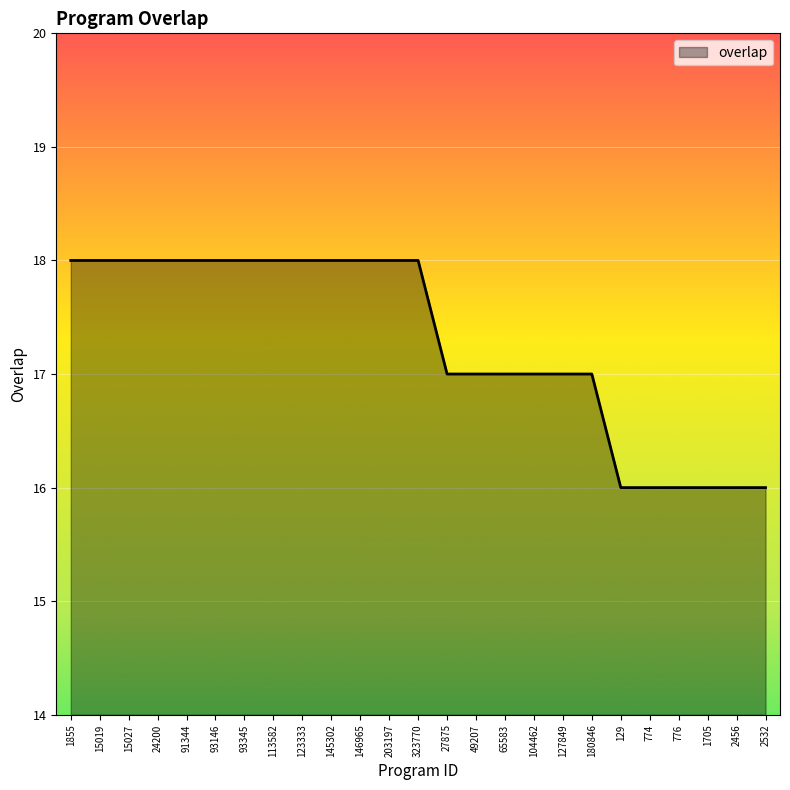

What position from the left is 91344?

5